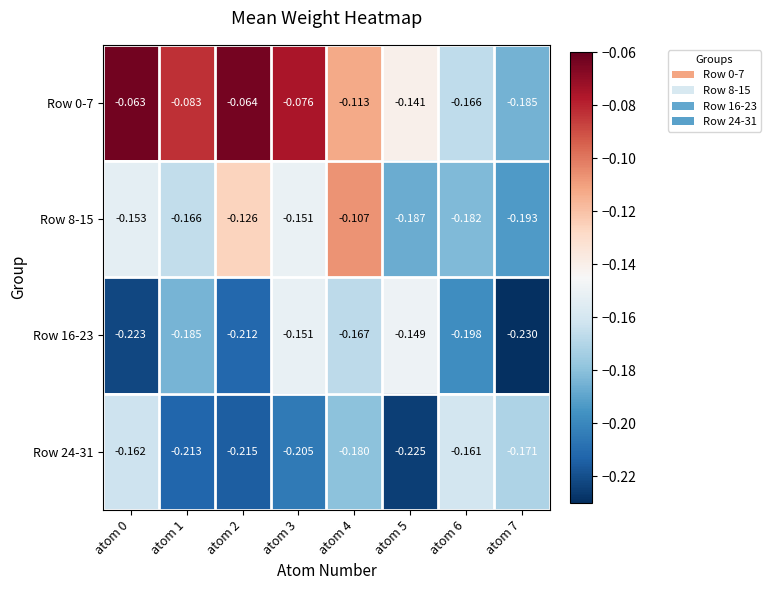

Rank the series at atom 5 from lowest to highest value.

Row 24-31, Row 8-15, Row 16-23, Row 0-7